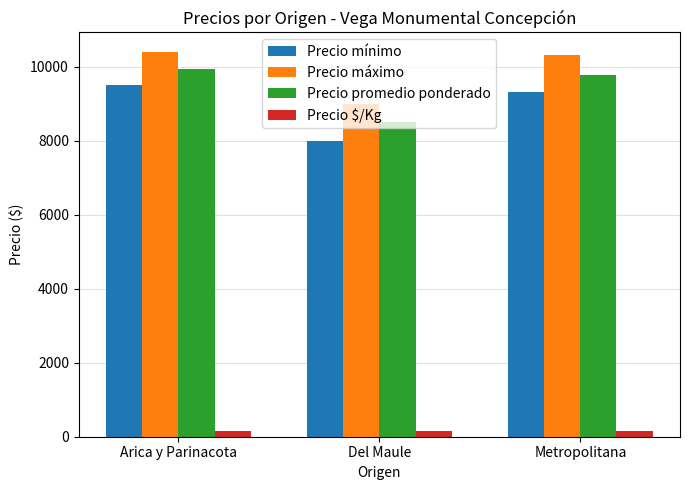

How many data points in Precio $/Kg are less than 163?

1